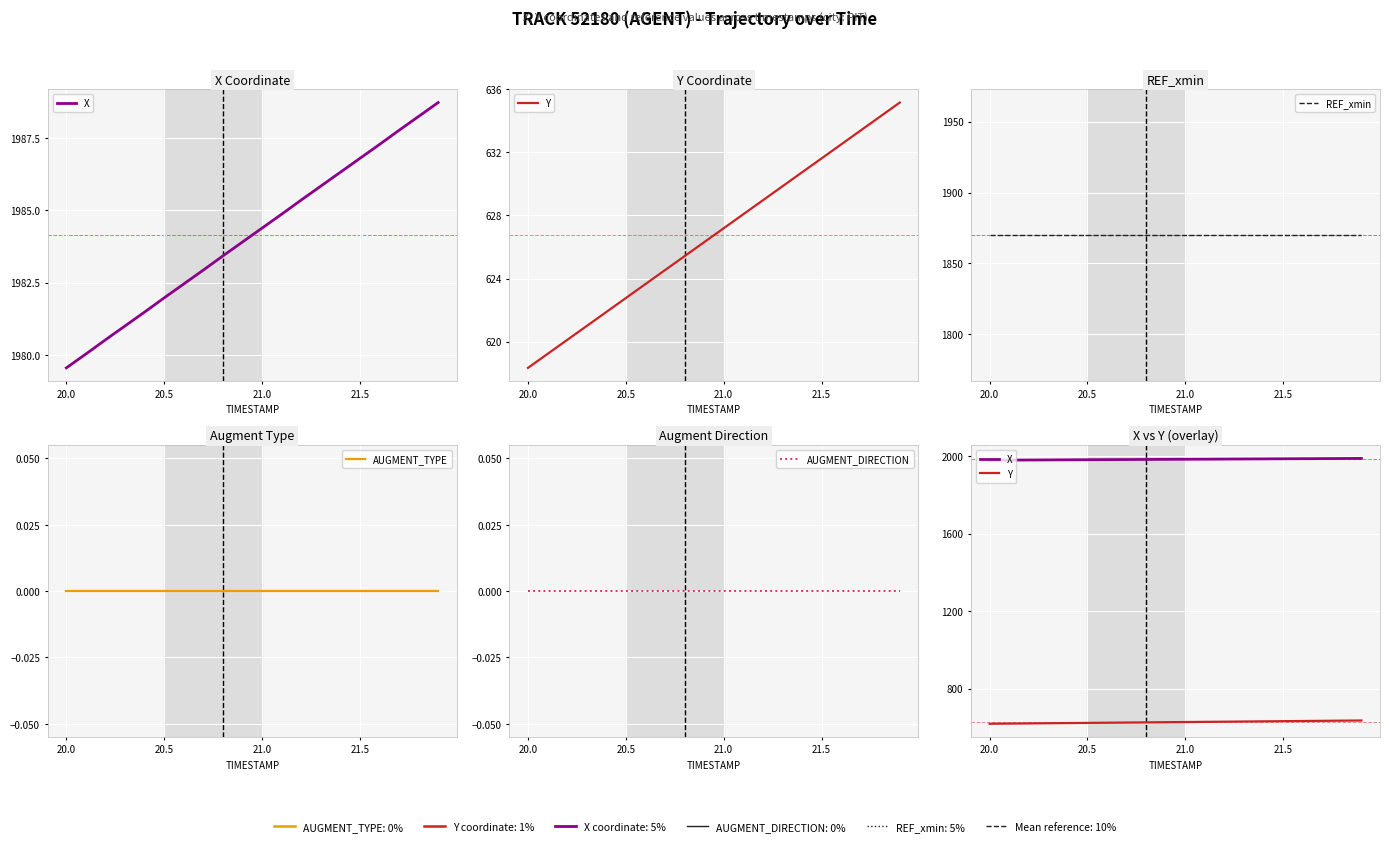

True or false: AUGMENT_DIRECTION and X cross at least once.

False